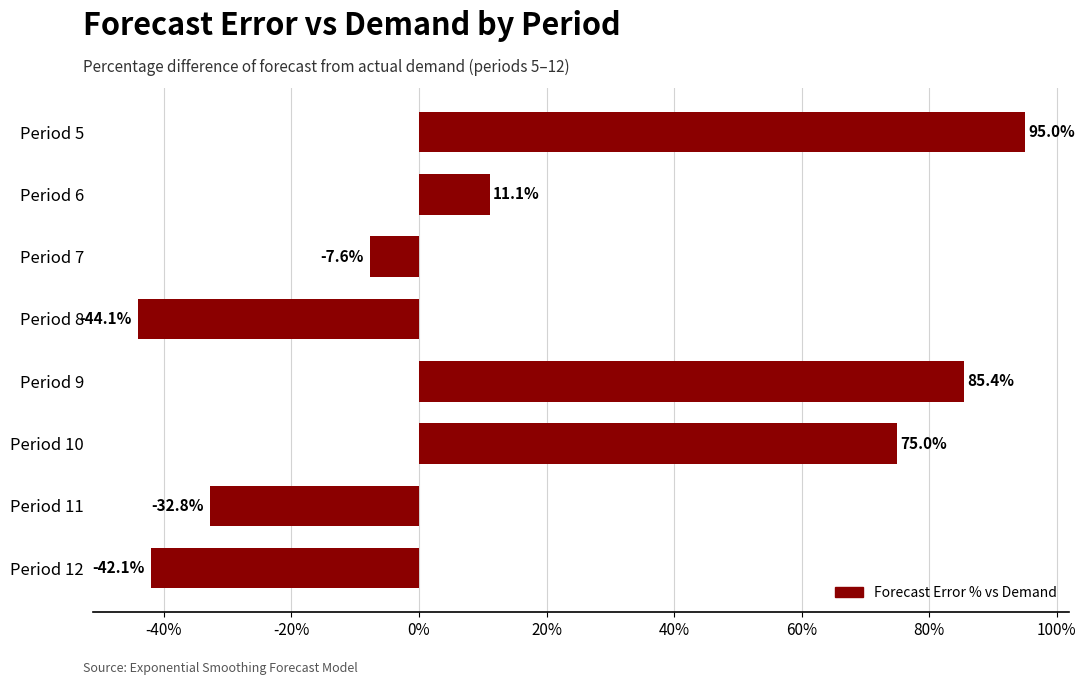

Rank the categories by value from lowest to highest.

Period 8, Period 12, Period 11, Period 7, Period 6, Period 10, Period 9, Period 5